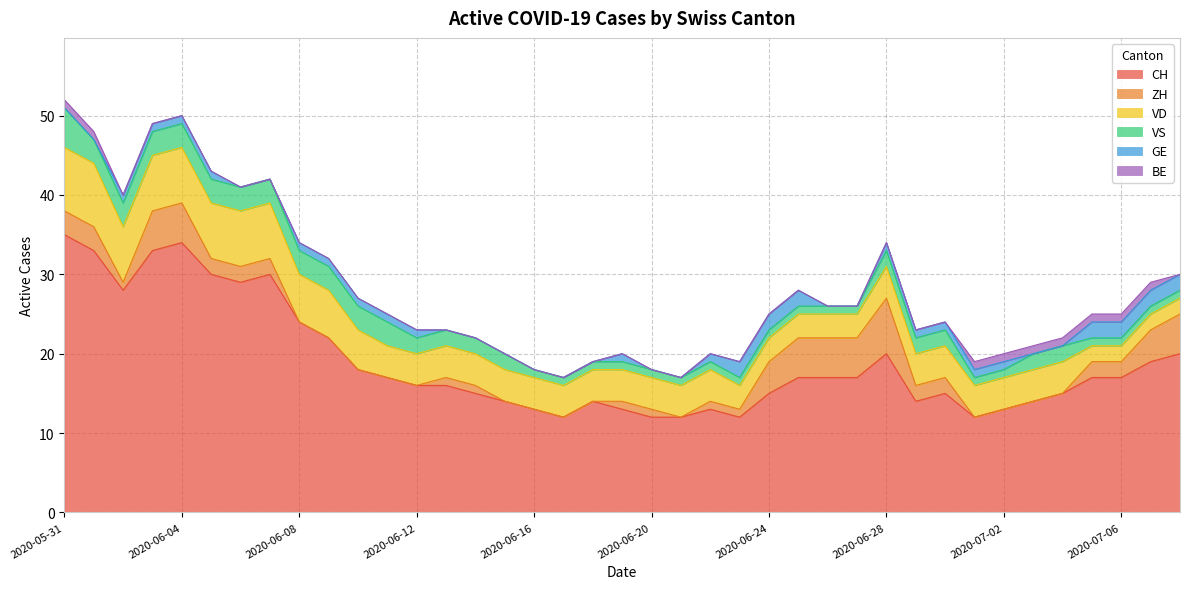

True or false: CH and BE cross at least once.

False